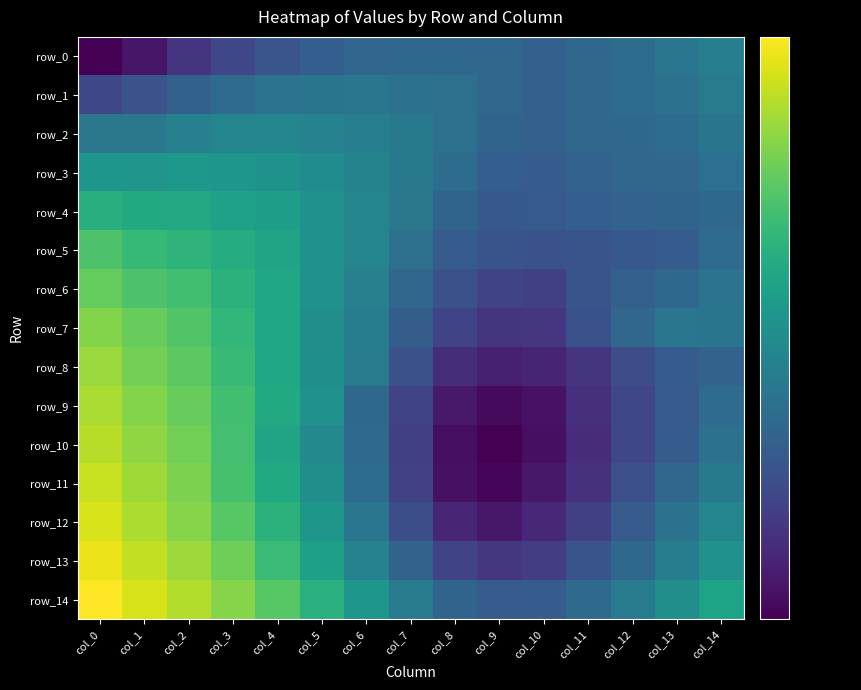

What is the total value across all series at col_12?

11.3